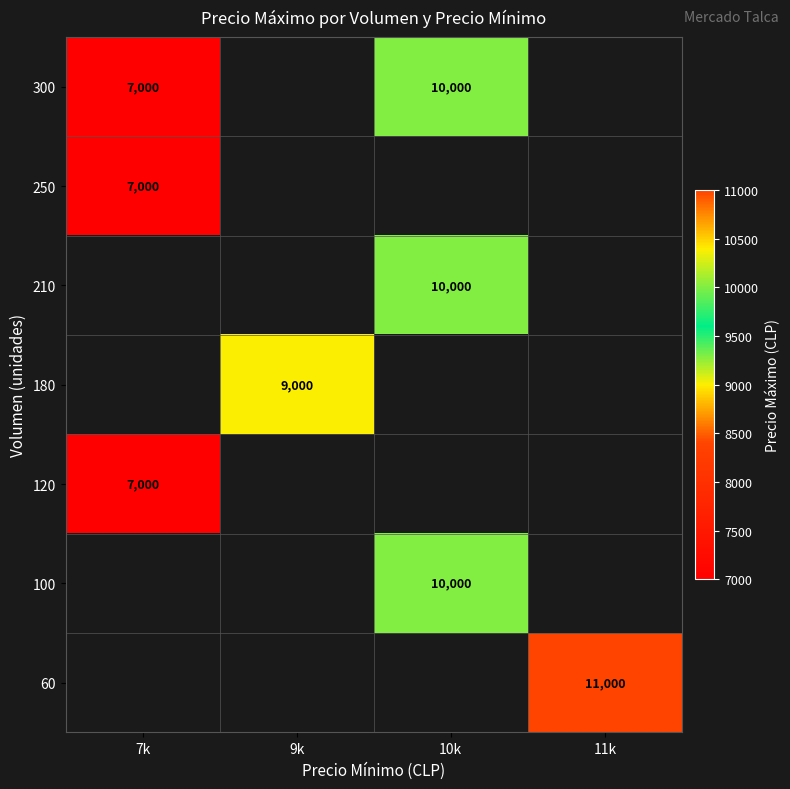

Which category has the lowest value across all series?

7k